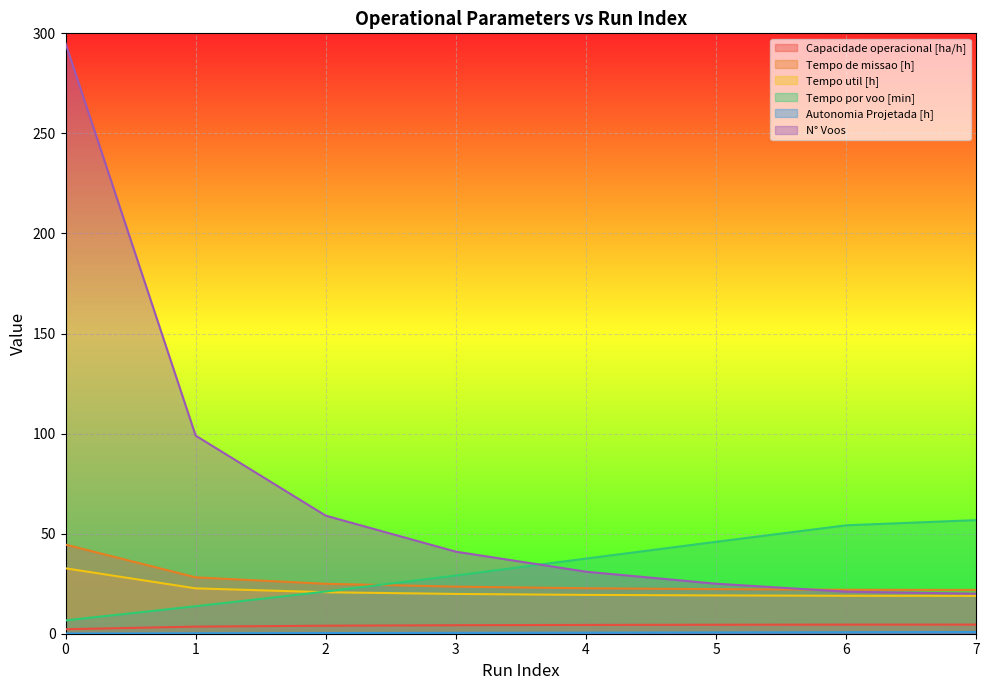

Which series has the largest range (max minus min)?

N° Voos